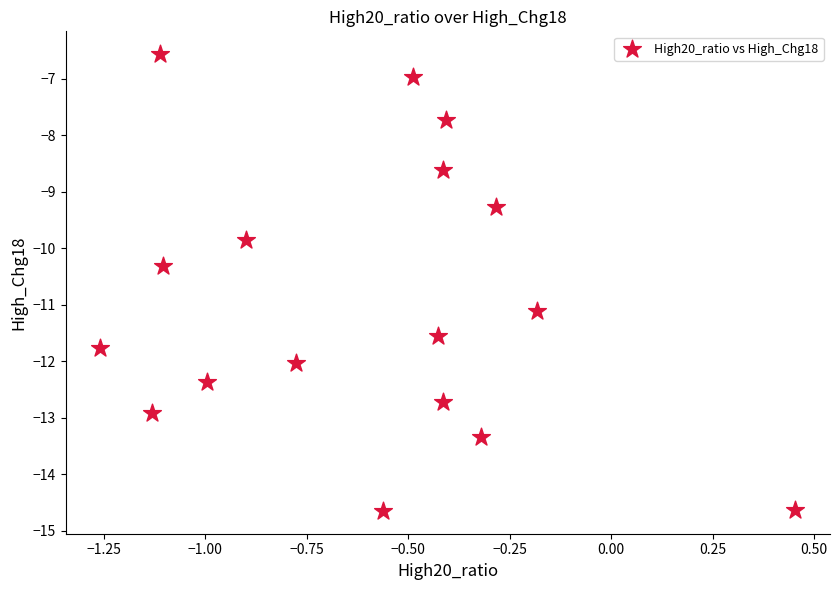

What Y value in the scatter plot is closest to -10?

-9.9